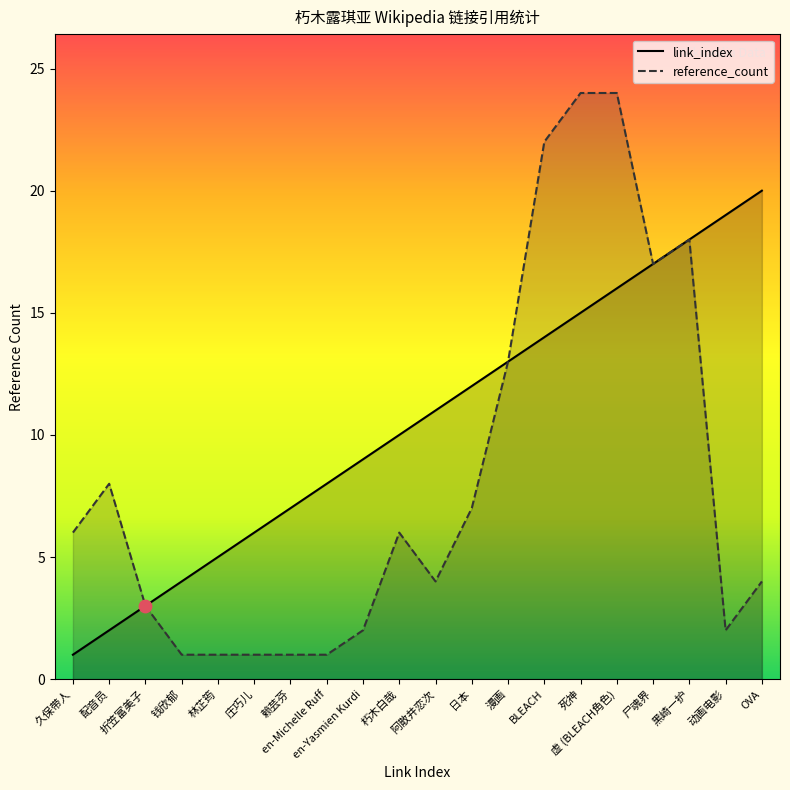

Which series contains the lowest Y value?

link_index